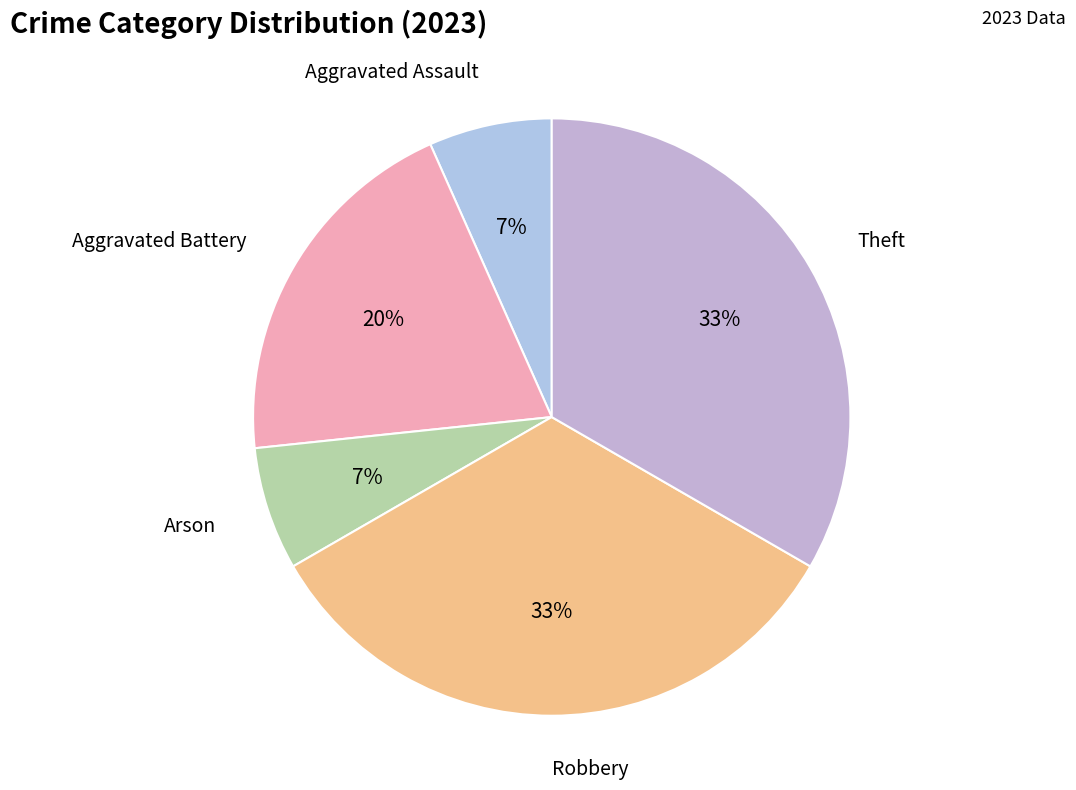

How many slices are in this pie chart?

5